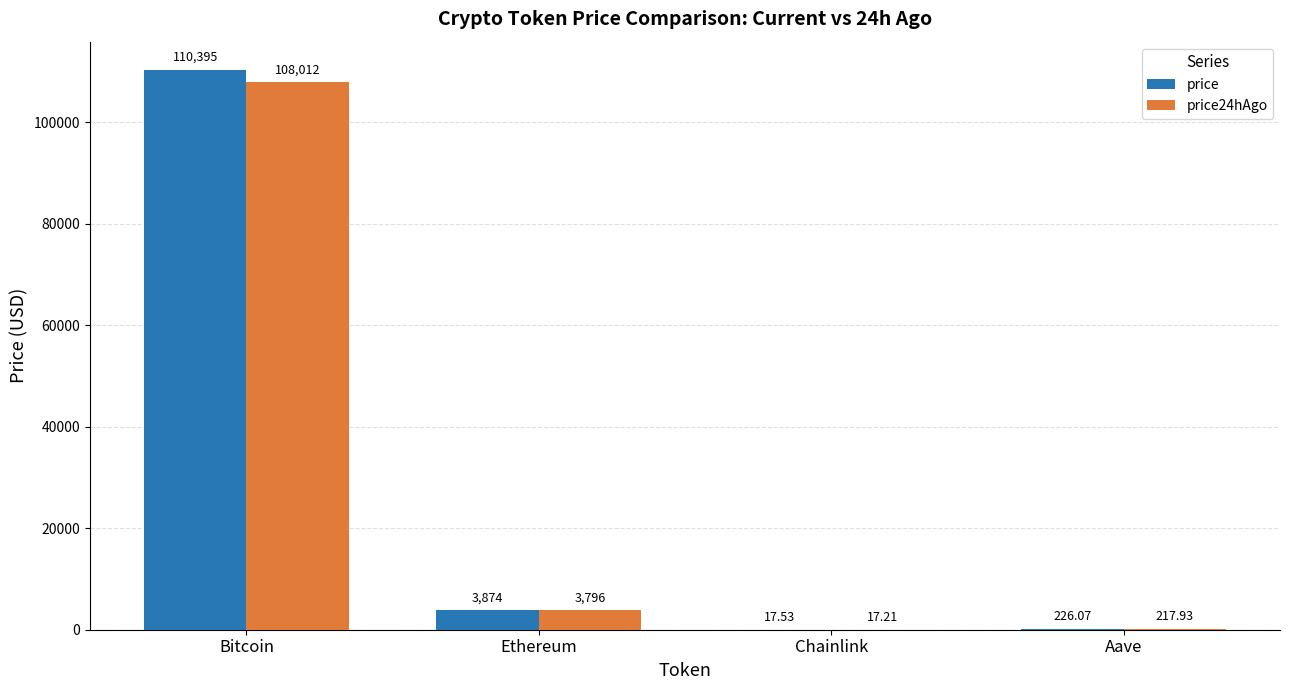

Reading right to left, list all the values displayed in this chart.

price: Aave=226.1	Chainlink=17.5	Ethereum=3873.8	Bitcoin=110395.0
price24hAgo: Aave=217.9	Chainlink=17.2	Ethereum=3795.6	Bitcoin=108012.0